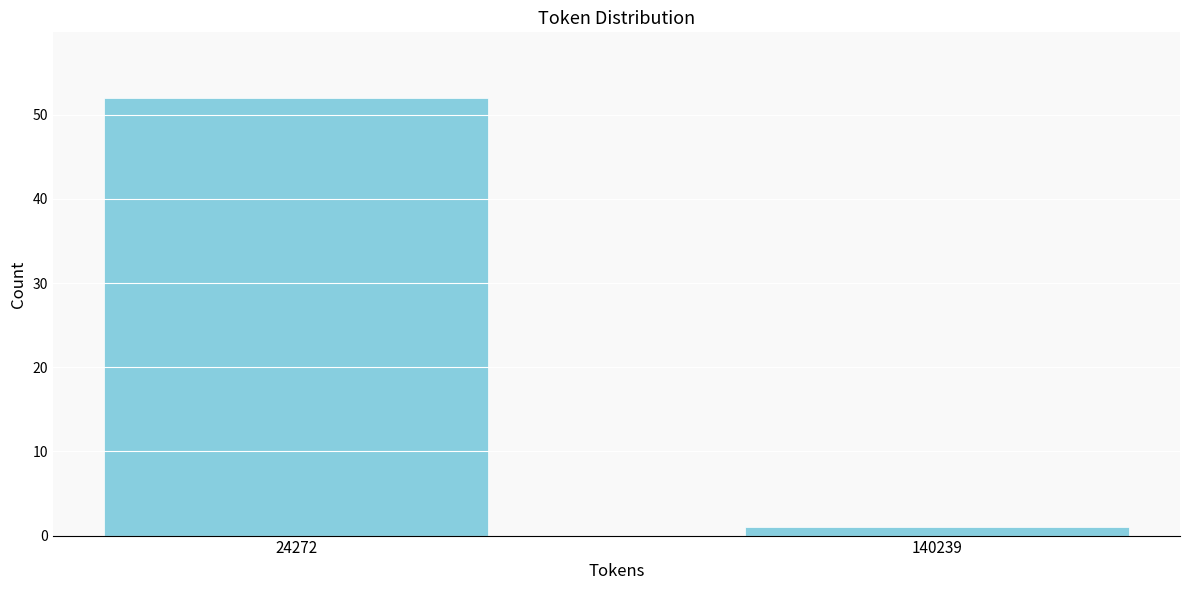

Reading left to right, transcribe all the data shown in this chart.

52	1